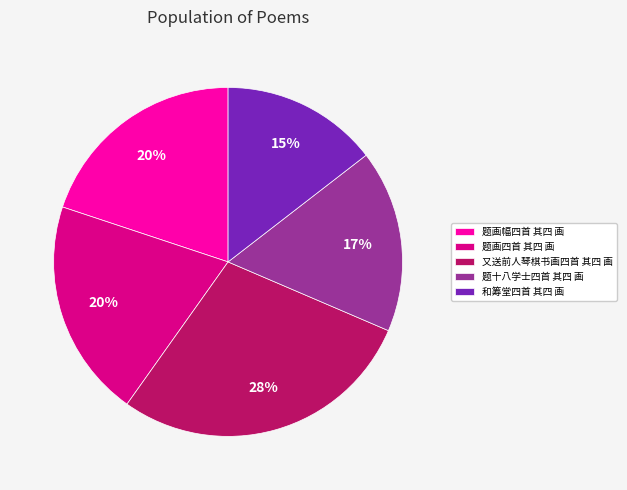

What is the smallest slice in the pie chart?

和筹堂四首 其四 画